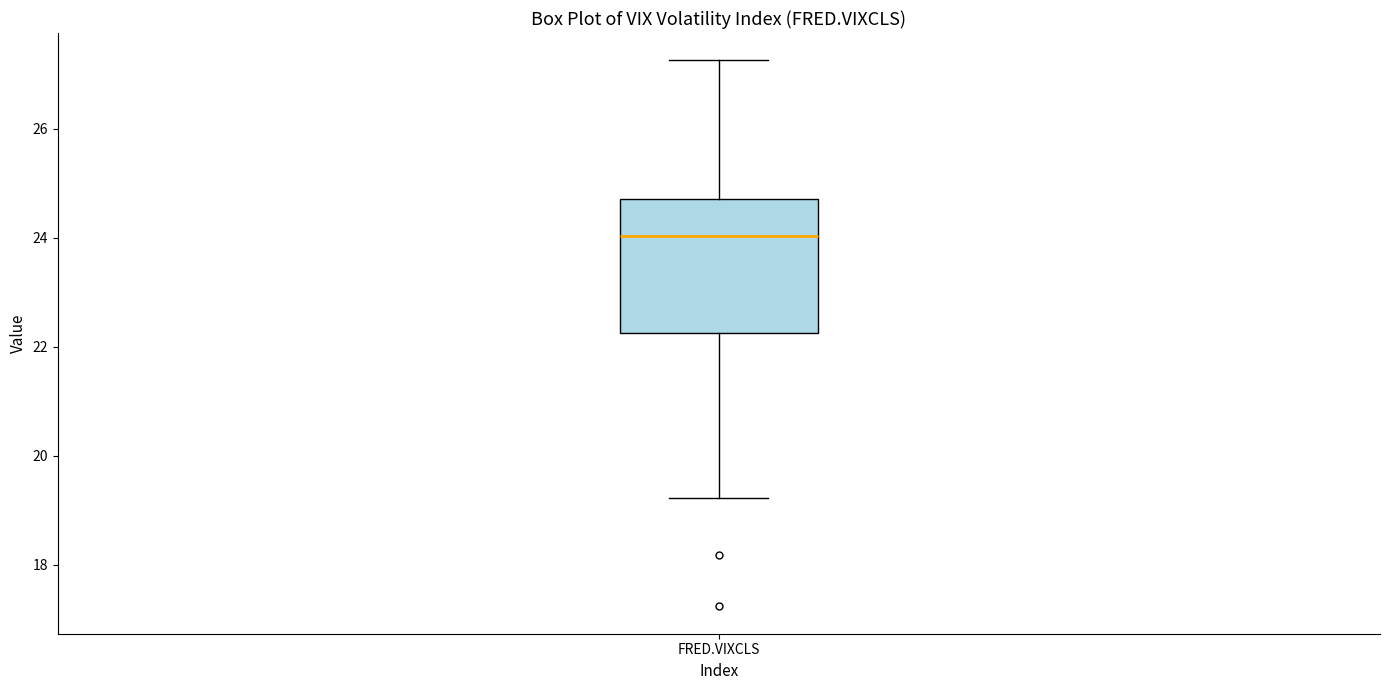

Transcribe this box plot: give where the median line is, the range the box spans, and where the two whiskers end, as read against the y-axis. The values are not printed on the chart, so give them approximately, as read against the axis.

median 24.0, box 22.2 to 24.8, whiskers 19.2 to 27.2